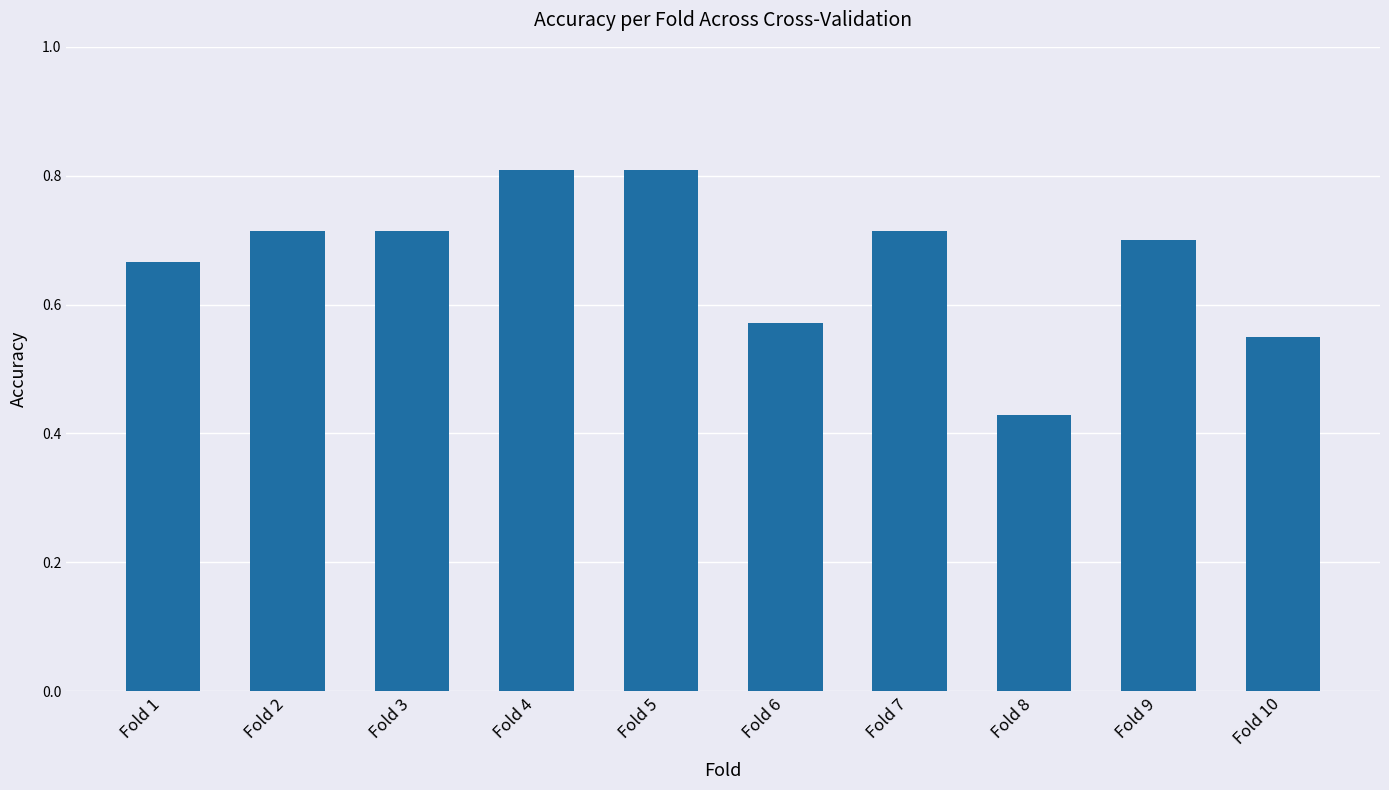

Which category has the lowest value across all series?

Fold 8